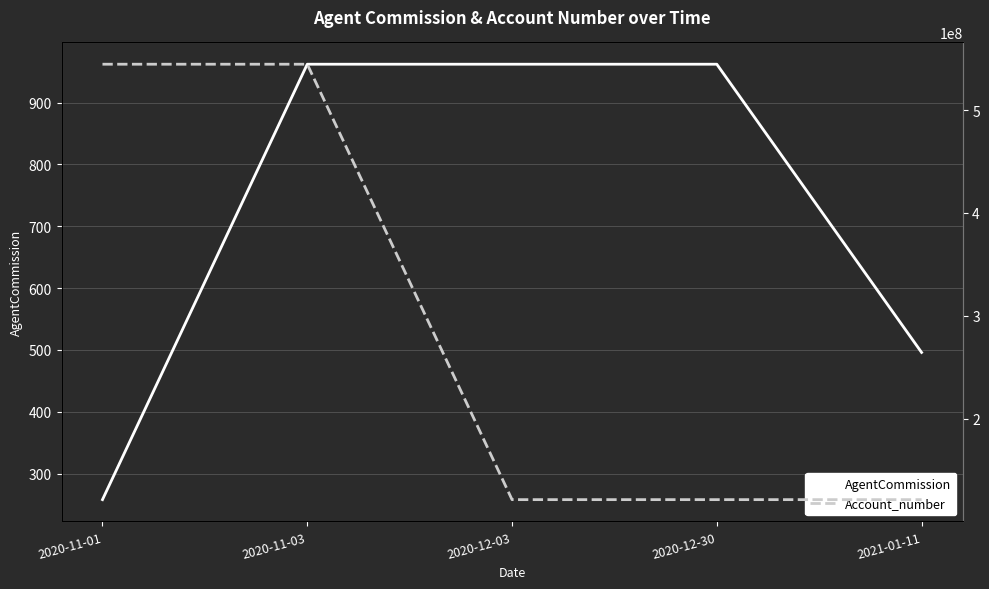

Rank the series by their average value, from highest to lowest.

Account_number, AgentCommission